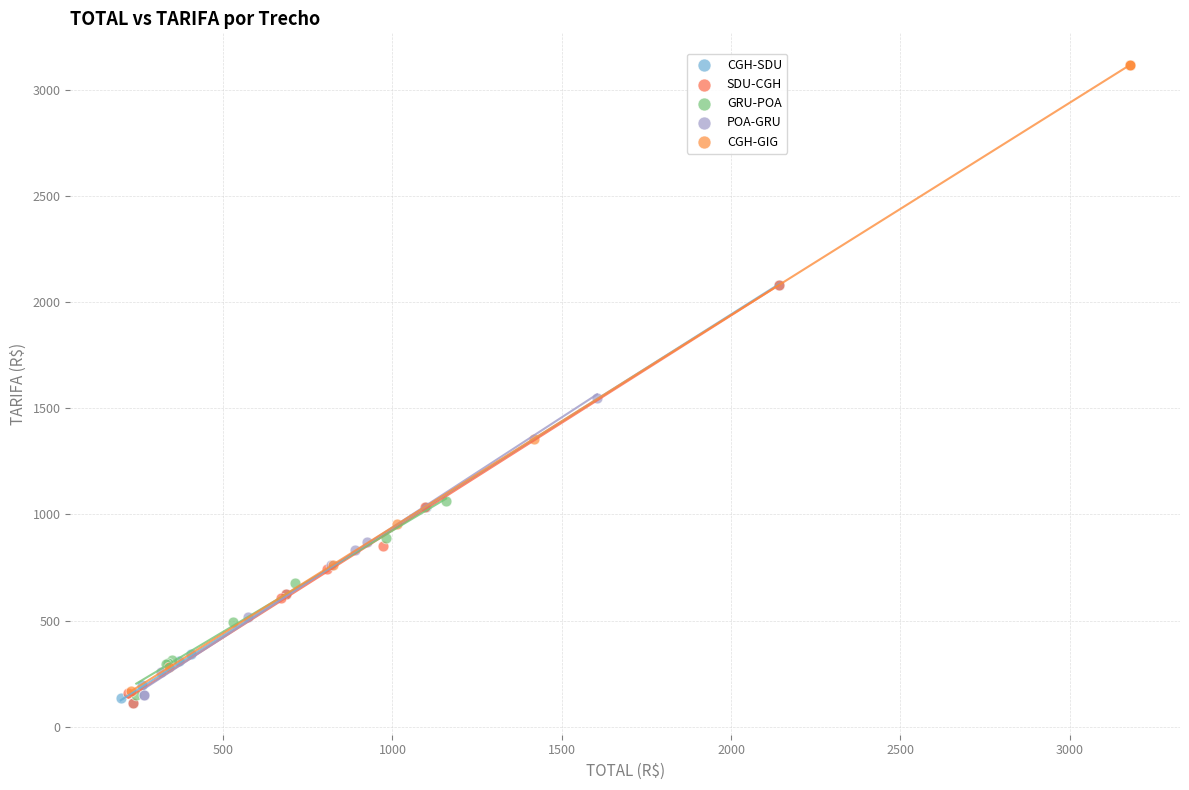

Which series has the largest Y range (max minus min)?

CGH-GIG